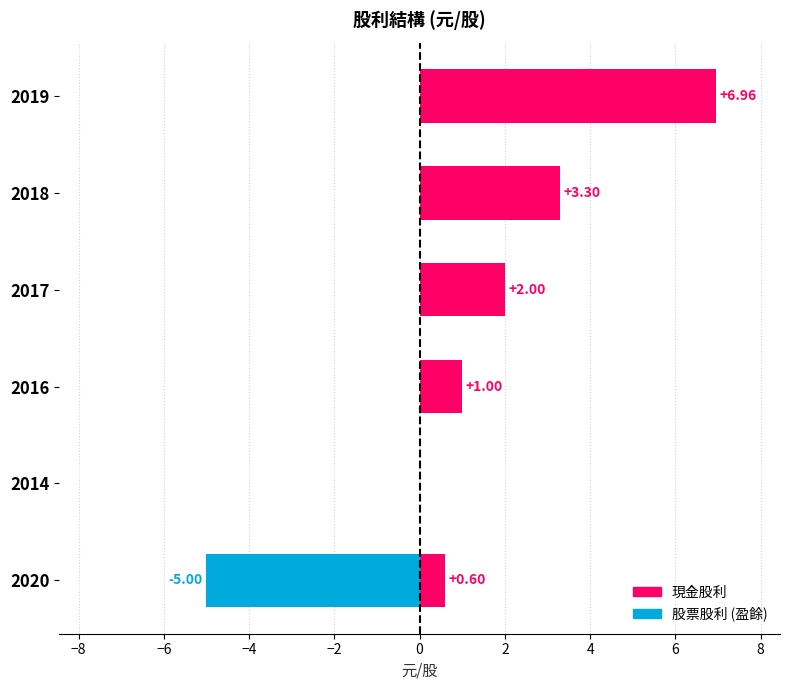

What is the difference between the maximum and minimum values in the 股票股利 (盈餘) series?

5.0